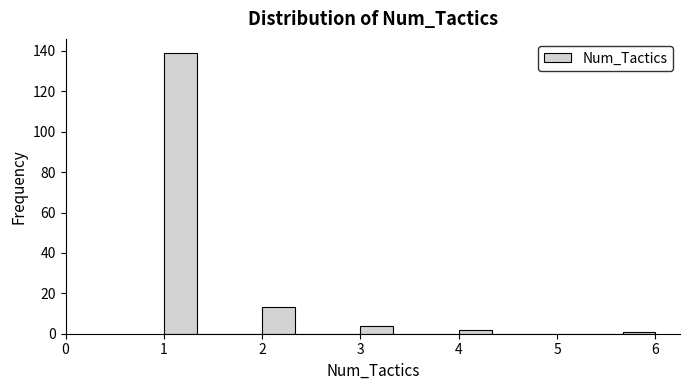

Around what value on the x-axis is the tallest bar? Give the approximate position of its centre, as read against the axis.

1.2